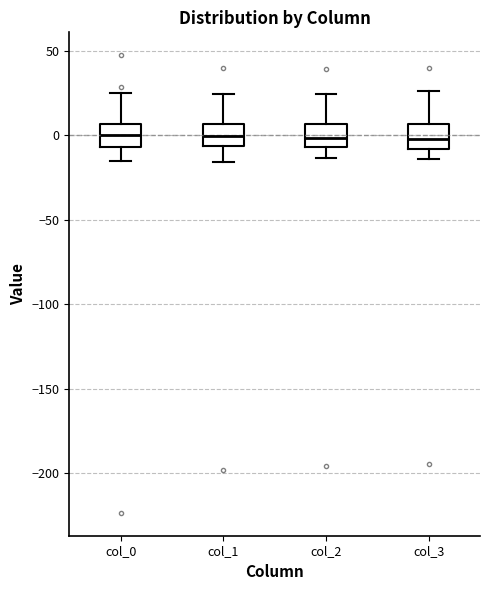

Reading left to right, transcribe this box plot: for each box, give where its median line is, the range the box spans, and where its two whiskers end, as read against the y-axis. The values are not printed on the chart, so give them approximately, as read against the axis.

col_0: median 0, box -5 to 5, whiskers -15 to 25
col_1: median 0, box -5 to 5, whiskers -15 to 25
col_2: median 0, box -5 to 5, whiskers -15 to 25
col_3: median 0, box -10 to 5, whiskers -15 to 25